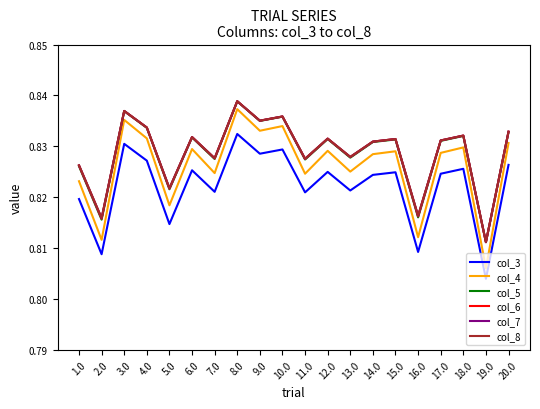

At which label is col_4 closest to 0?

19.0